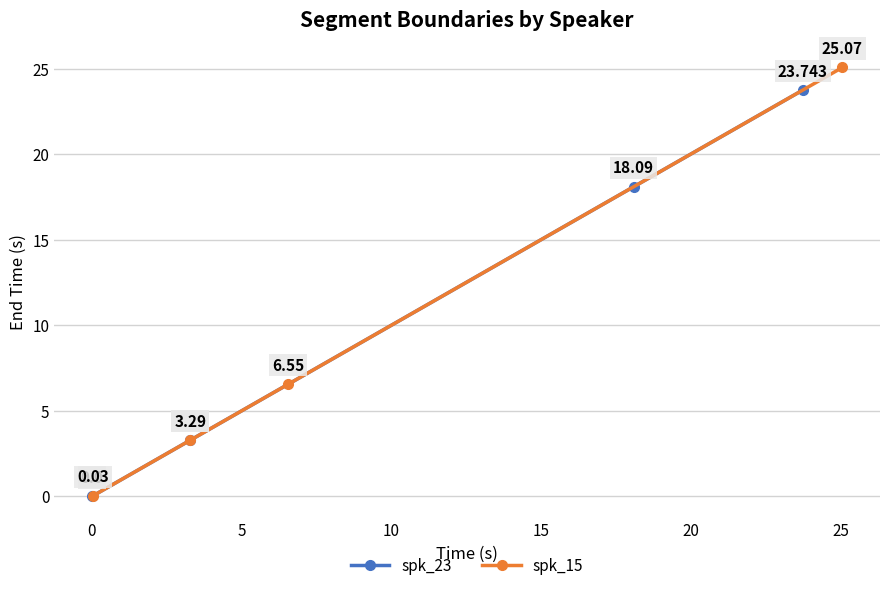

True or false: spk_23 has more than 2 points higher than both neighbors.

False